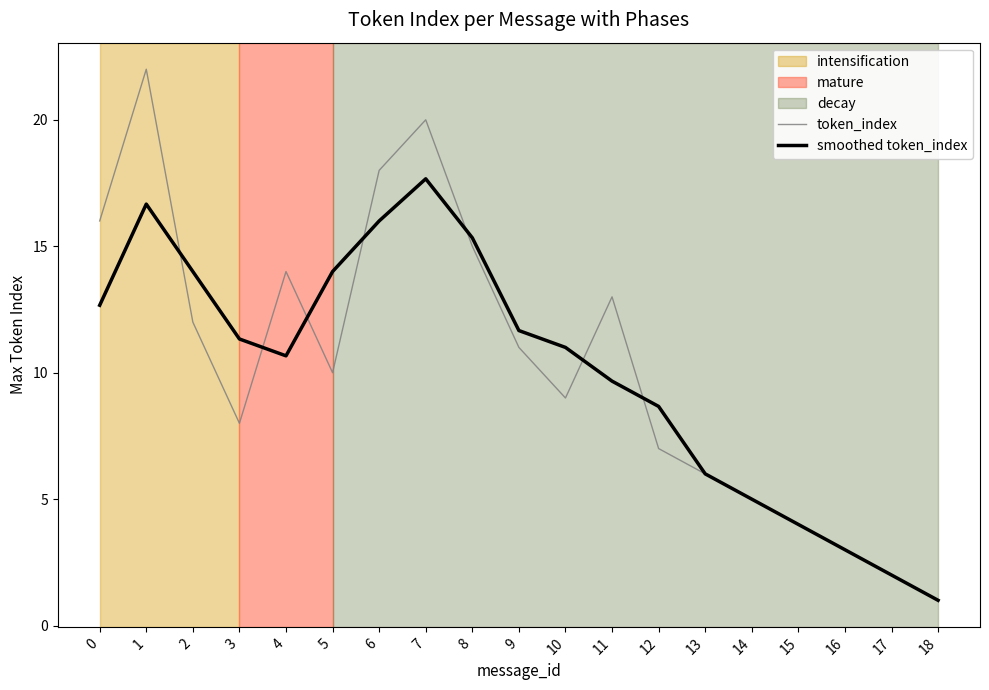

What is the spread (max minus min) of values at 1?

5.3